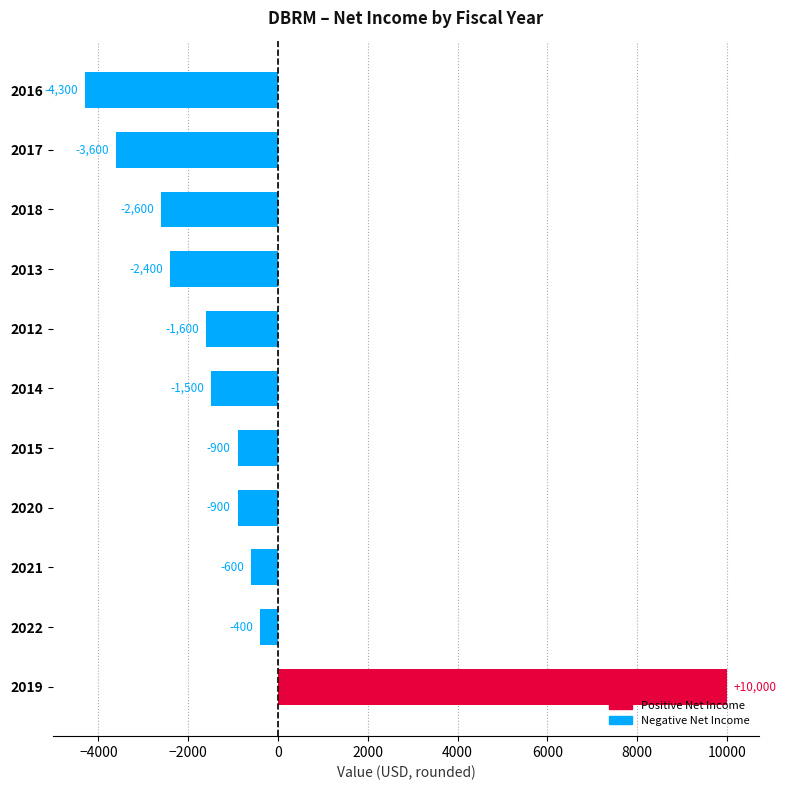

Are the bars horizontal?

Yes